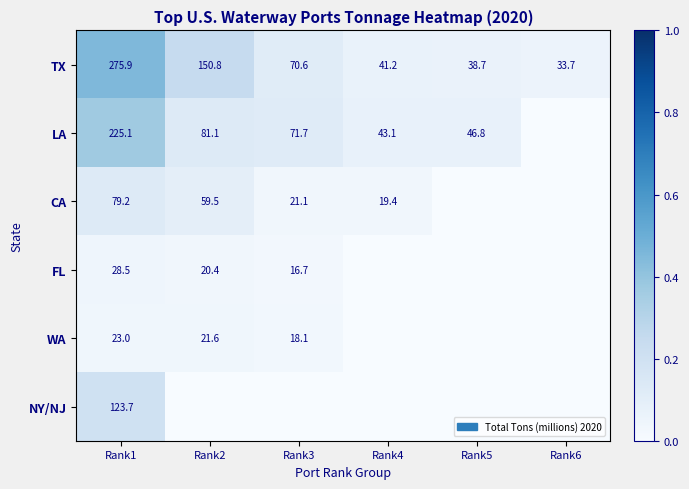

The value of TX at Rank4 is 11.0. True or false?

False